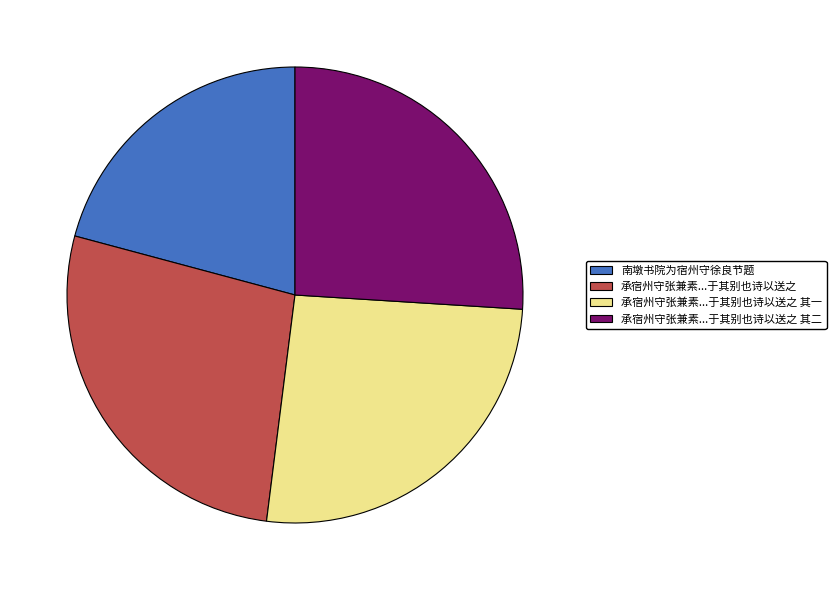

Is there a majority slice in this chart?

No